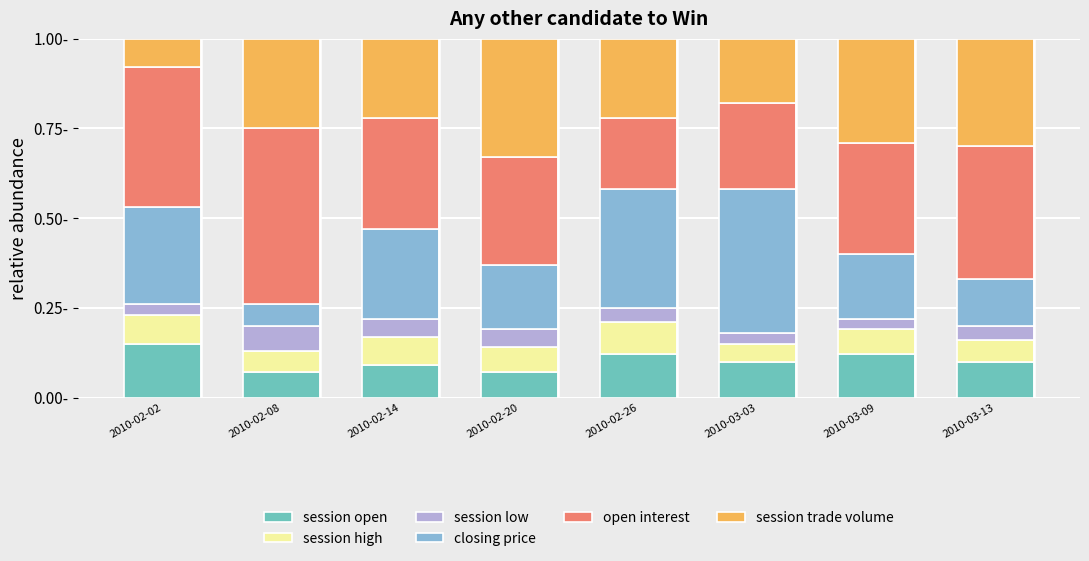

What are all the series names shown in the legend?

session open, session high, session low, closing price, open interest, session trade volume